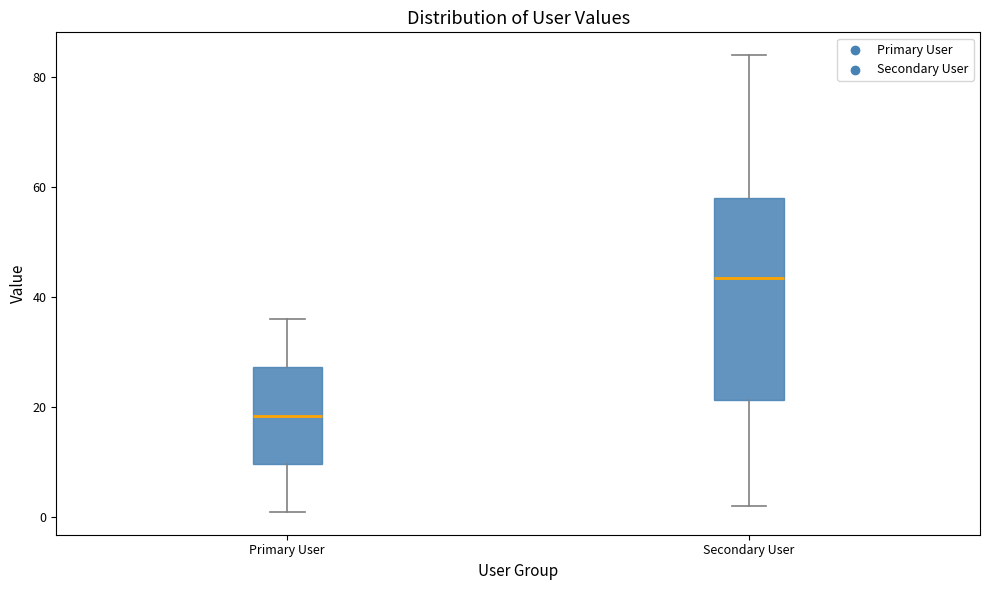

Comparing the boxes themselves (not the whiskers), which one is the tallest?

Secondary User